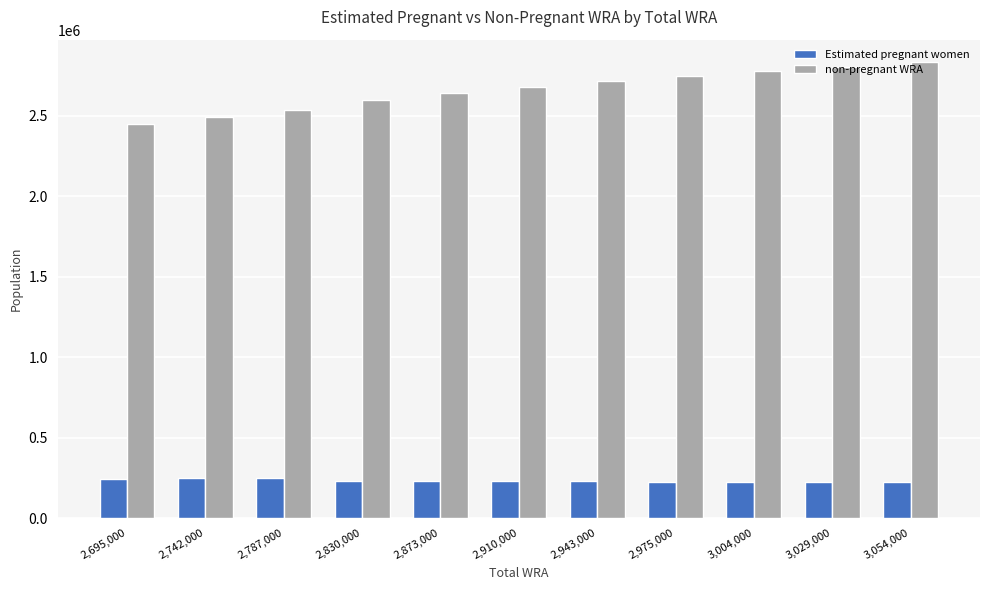

How many series are shown in this chart?

2